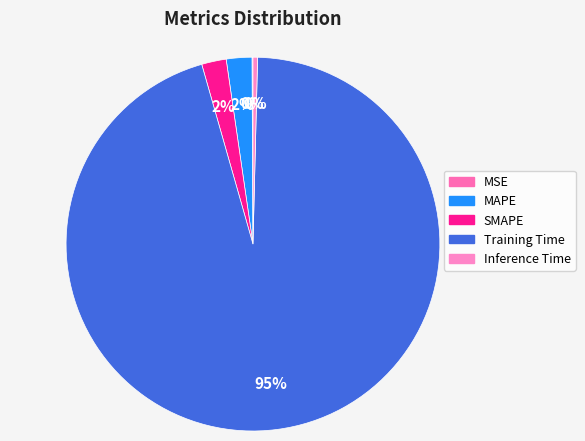

Combined, do Training Time and Inference Time account for over 50%?

Yes